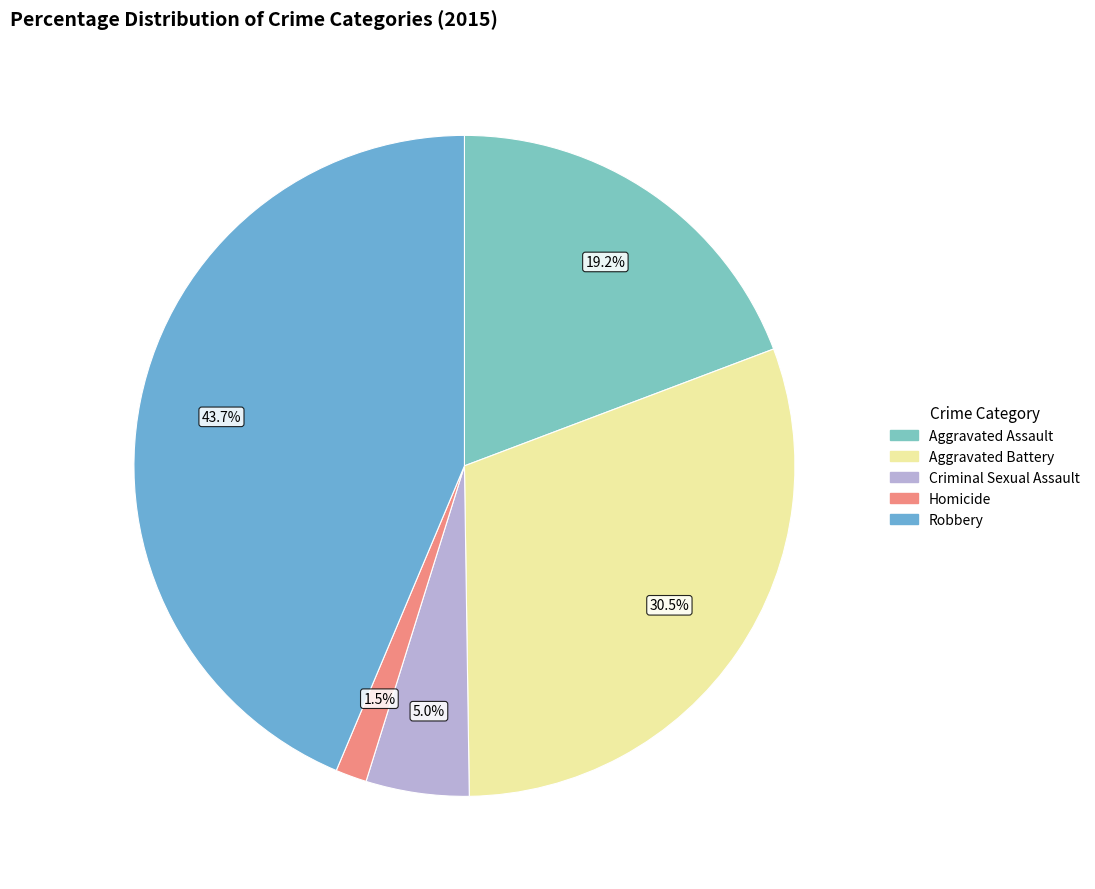

Is there any slice that represents more than half of the pie?

No